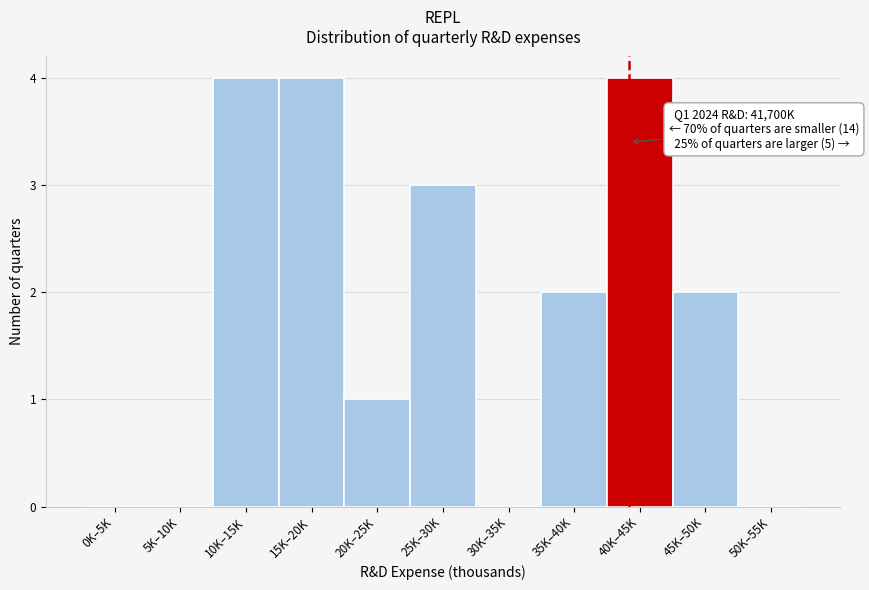

Reading left to right, extract all data points from this chart.

0K–5K=0	5K–10K=0	10K–15K=4	15K–20K=4	20K–25K=1	25K–30K=3	30K–35K=0	35K–40K=2	40K–45K=4	45K–50K=2	50K–55K=0